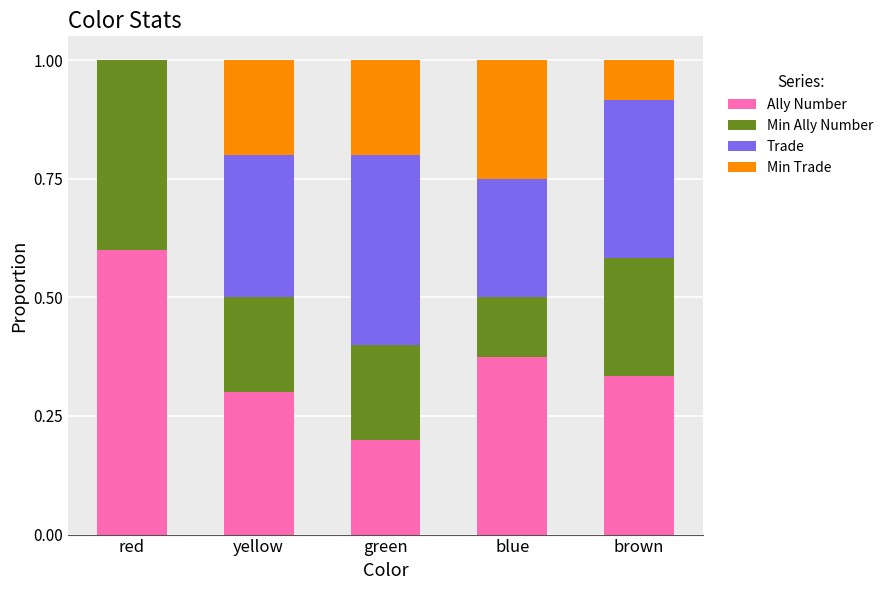

Read the Ally Number value at red.

0.6